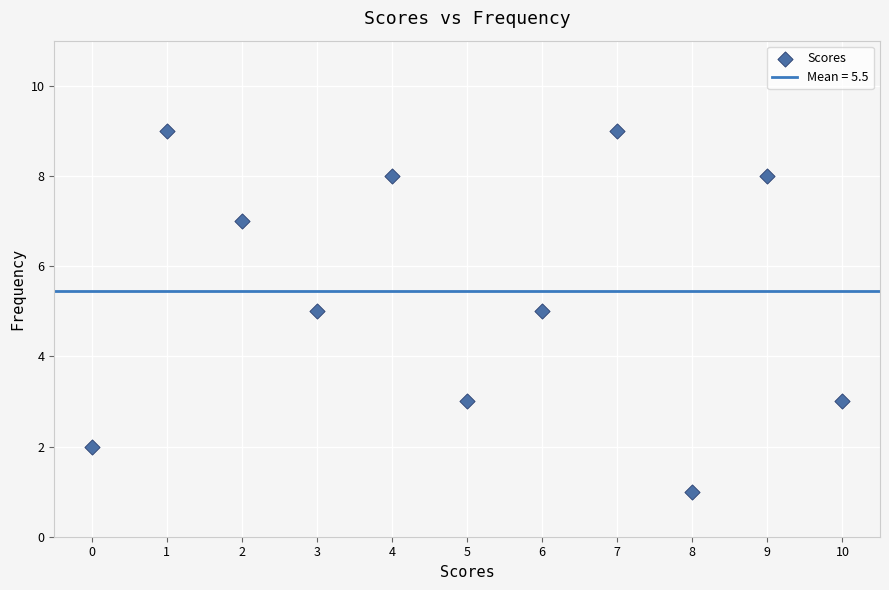

What is the average Y value?

5